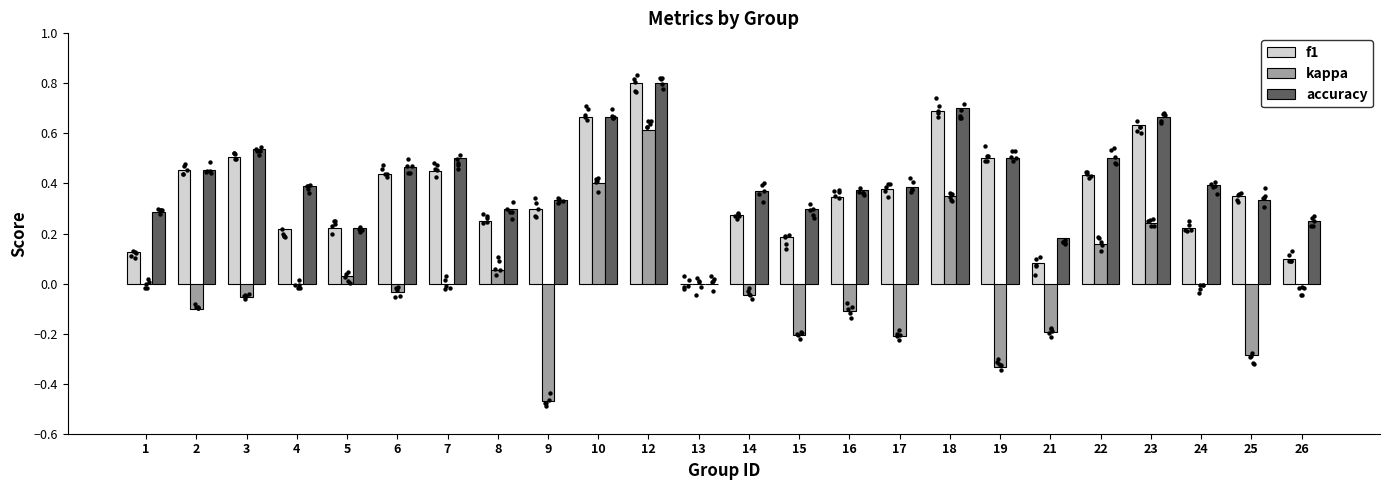

What is the total value across all series at 9?

0.2